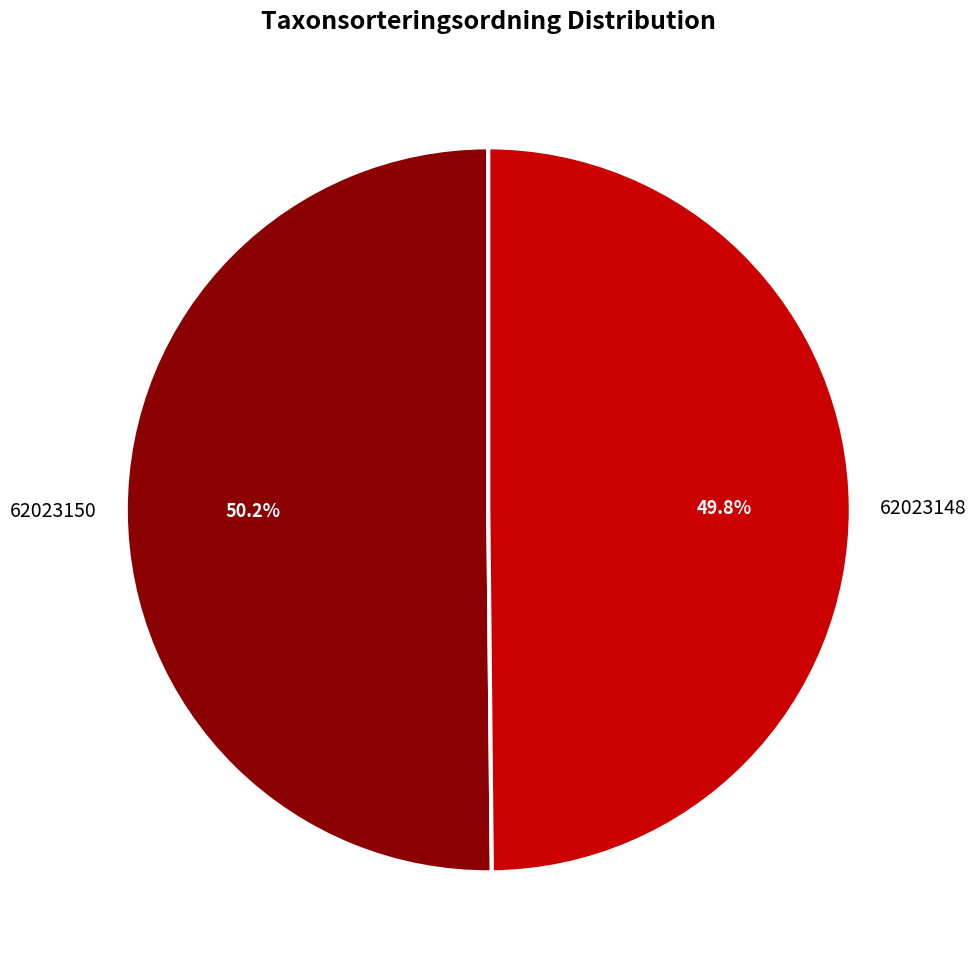

Combined, what portion of the pie is 62023150 and 62023148?

100.0%